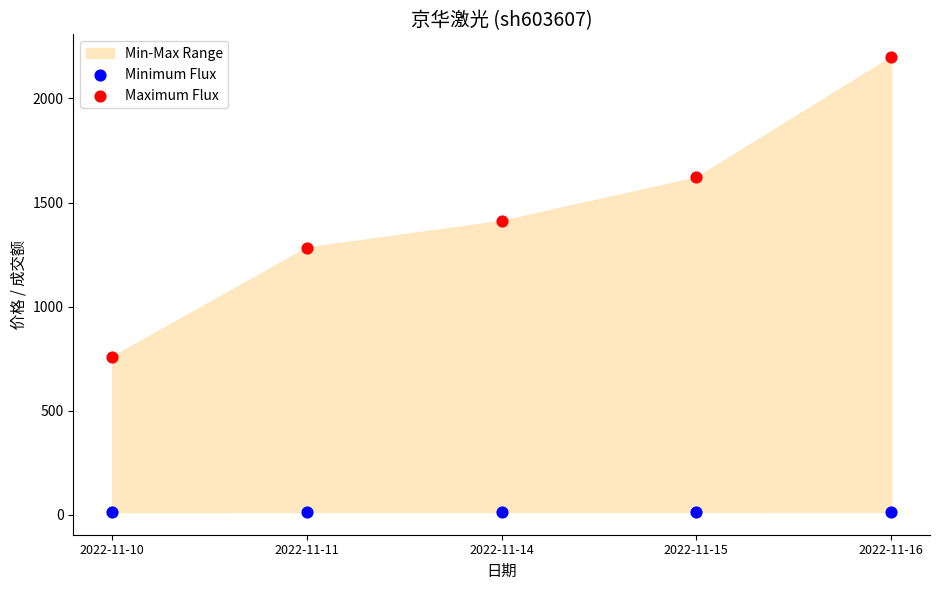

Across all data points, what is the average Y value?

734.4